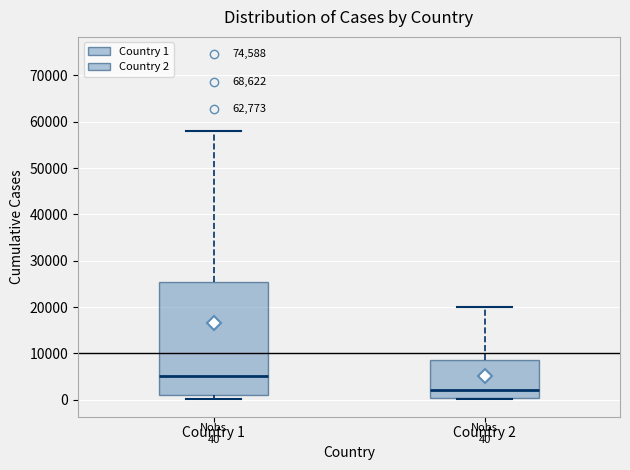

Which box is the tallest, from its lower edge to its upper edge?

Country 1